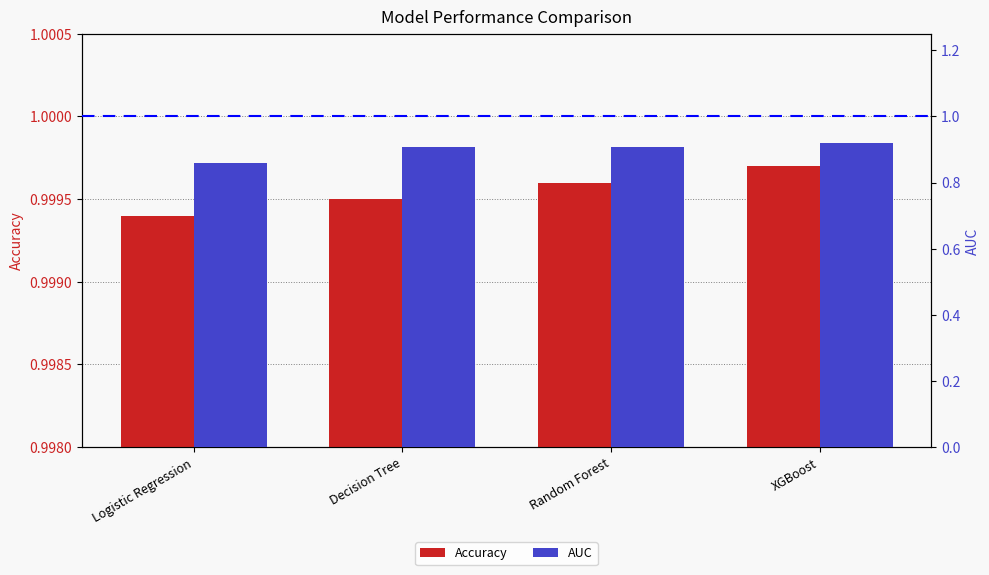

True or false: AUC has a value of 1.3 at Logistic Regression.

False